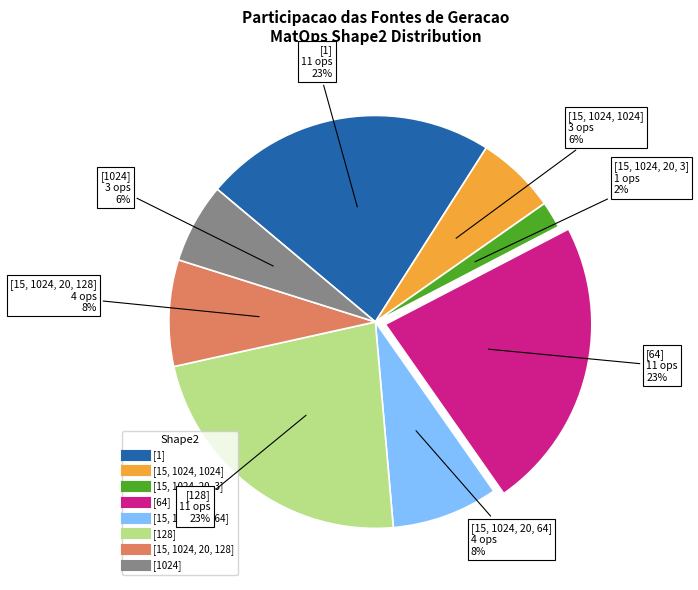

Which category has the smallest portion of the pie?

[15, 1024, 20, 3]